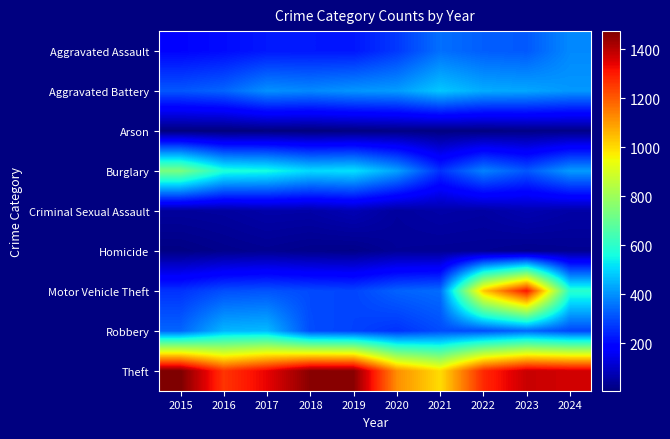

Rank the series by their maximum value, from highest to lowest.

Theft, Motor Vehicle Theft, Burglary, Aggravated Battery, Robbery, Aggravated Assault, Criminal Sexual Assault, Homicide, Arson